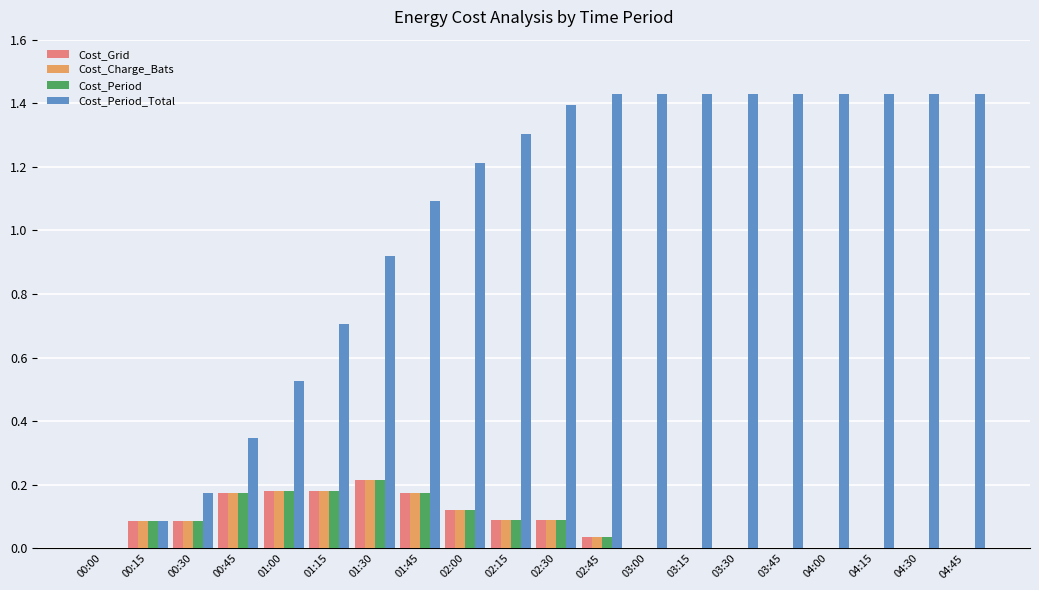

What is the total value across all series at 02:15?

1.6